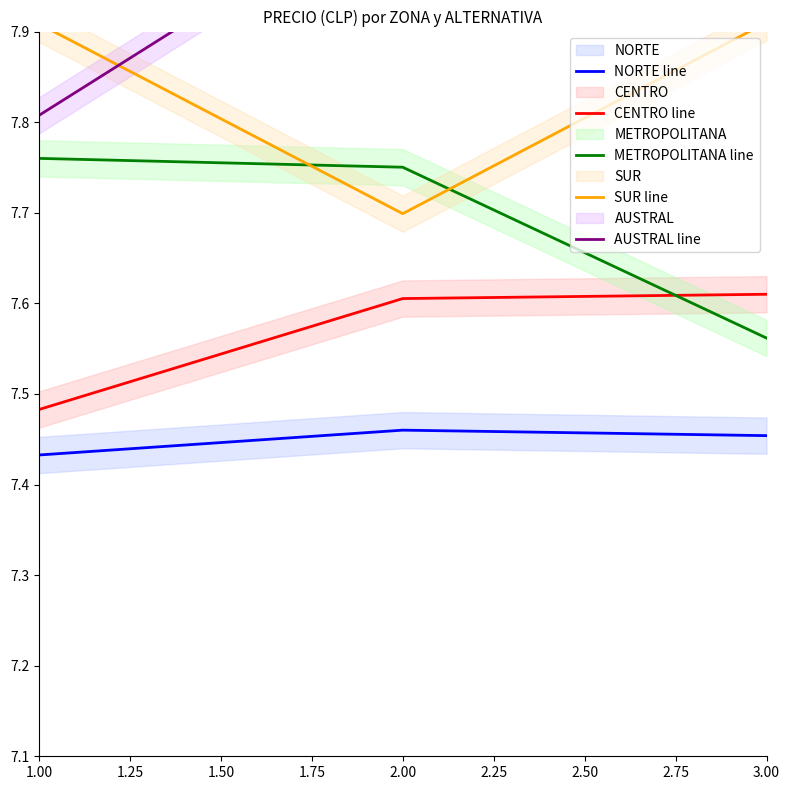

Is it true that NORTE line equals 4.2 at 1.00?

False